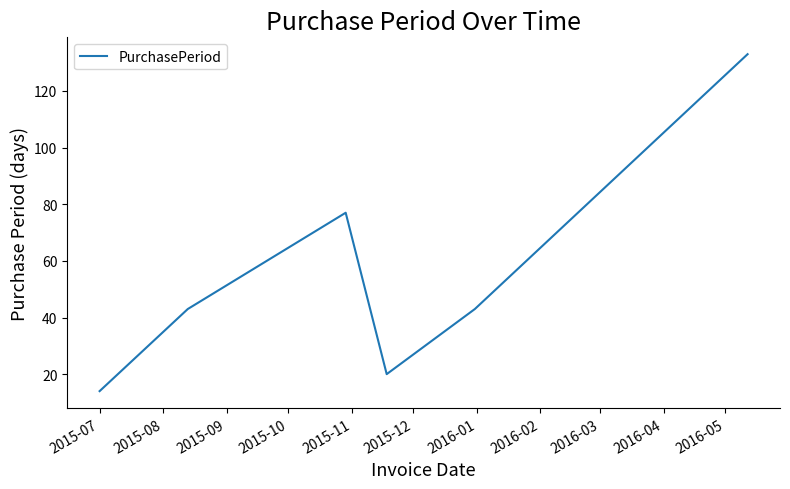

How many interior local peaks (higher than both neighbors) does the data have?

1